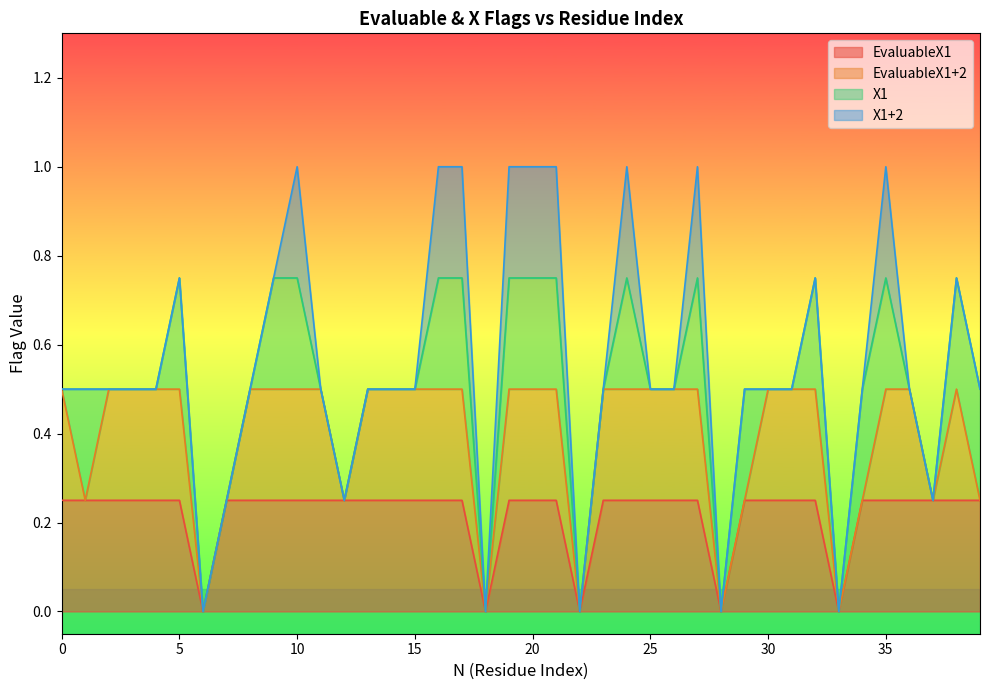

What is the total value across all series at 0?

0.5